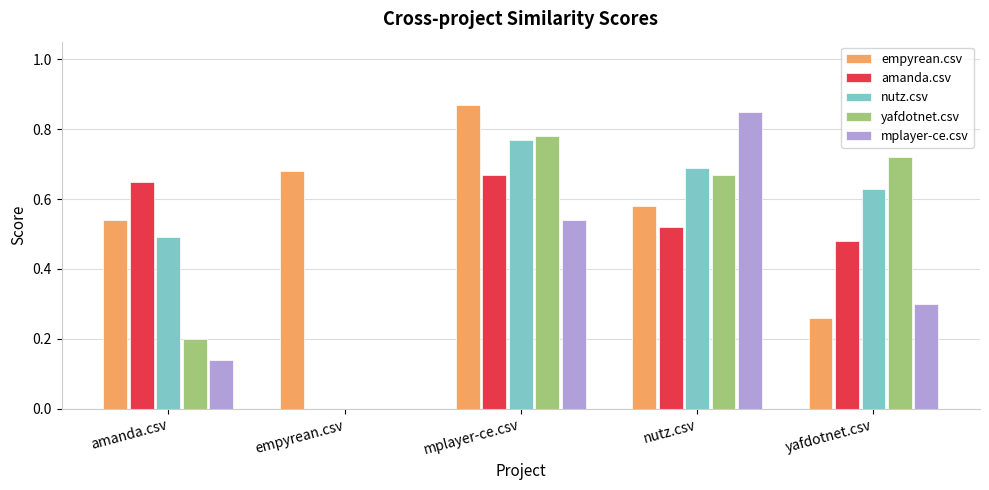

Does the chart contain stacked bars?

No